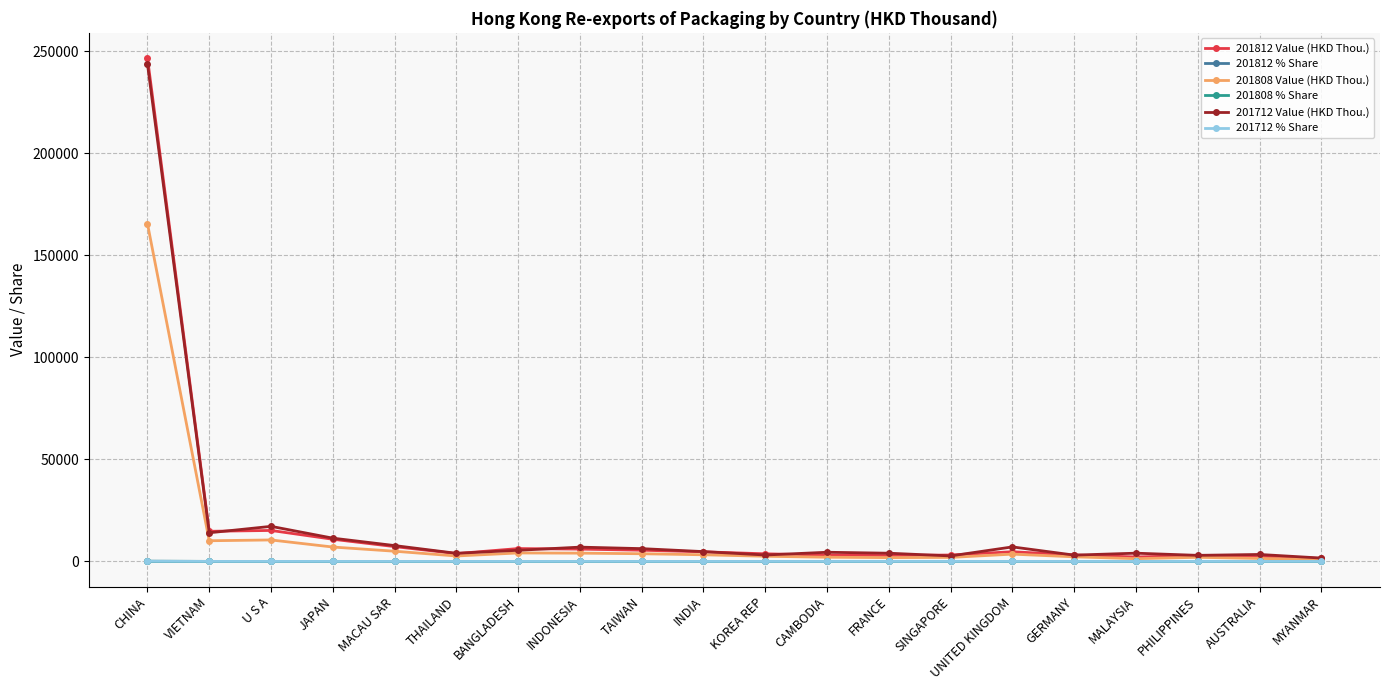

Which category has the highest value across all series?

CHINA